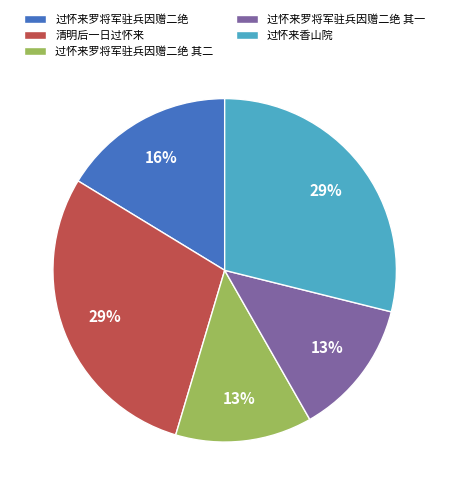

To the nearest percent, what percentage of the pie is 过怀来罗将军驻兵因赠二绝 其一?

13%